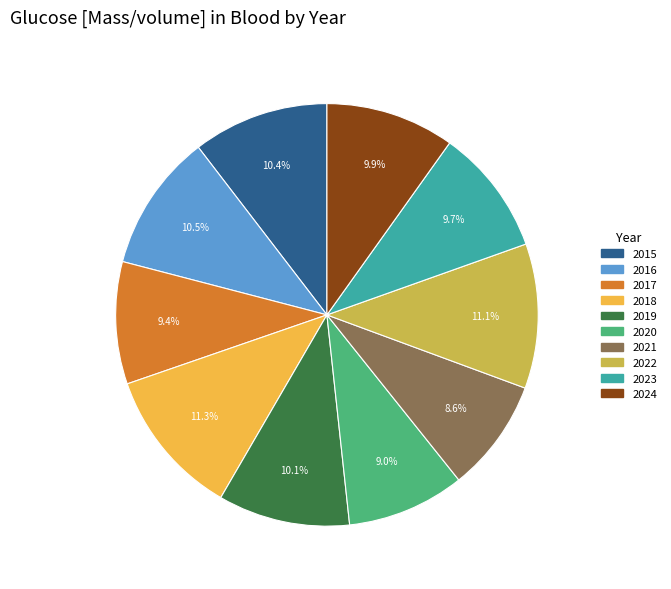

Approximately how many times larger is the value at 2021 compared to 2020?

1.0